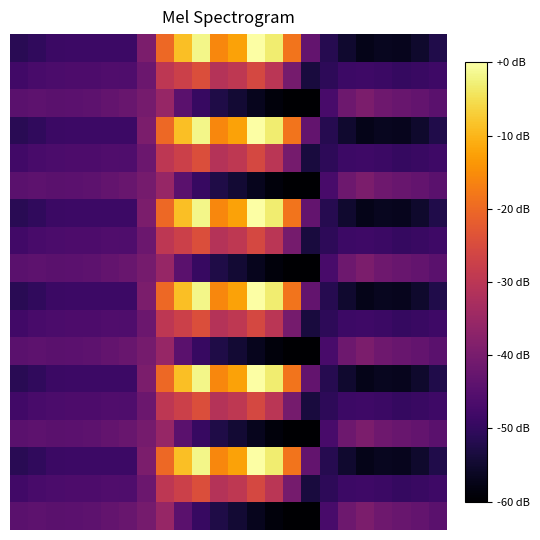

Which category has the lowest value across all series?

16